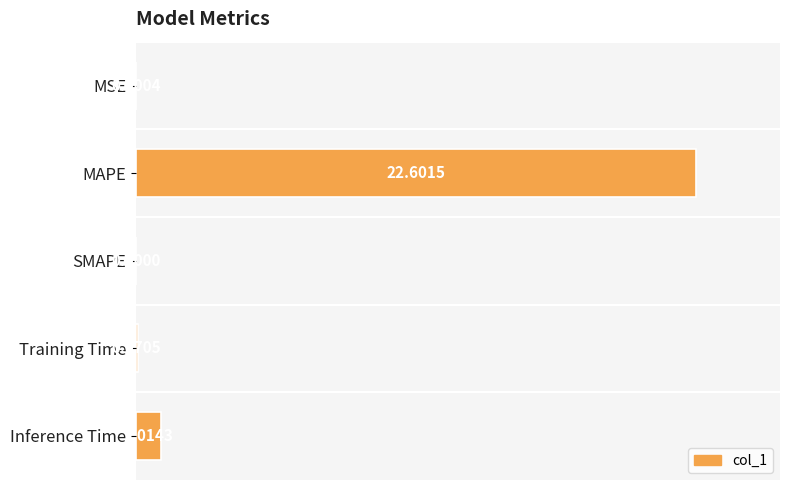

What is the sum of the values at MAPE and Training Time?

22.7